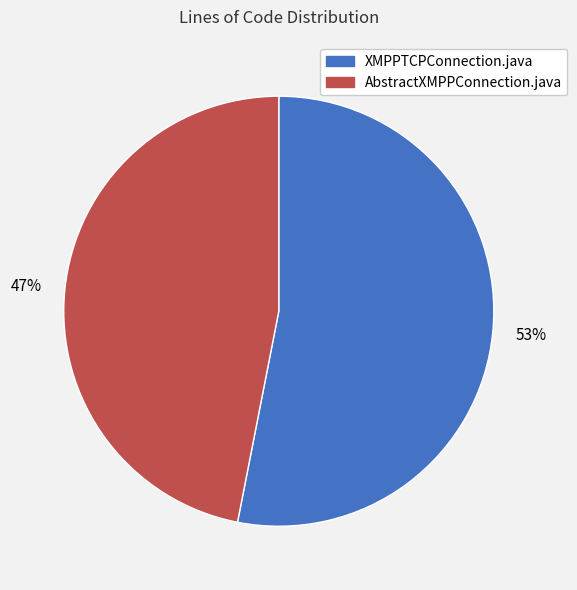

Is it true that XMPPTCPConnection.java is 53% of the pie?

True